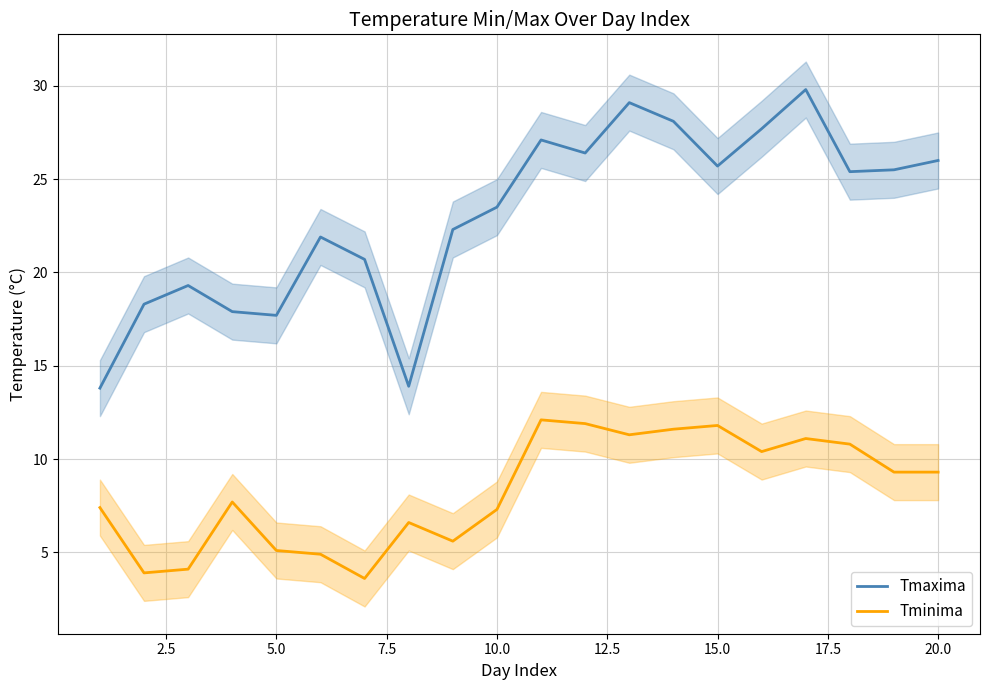

True or false: Tmaxima and Tminima intersect in this chart.

False